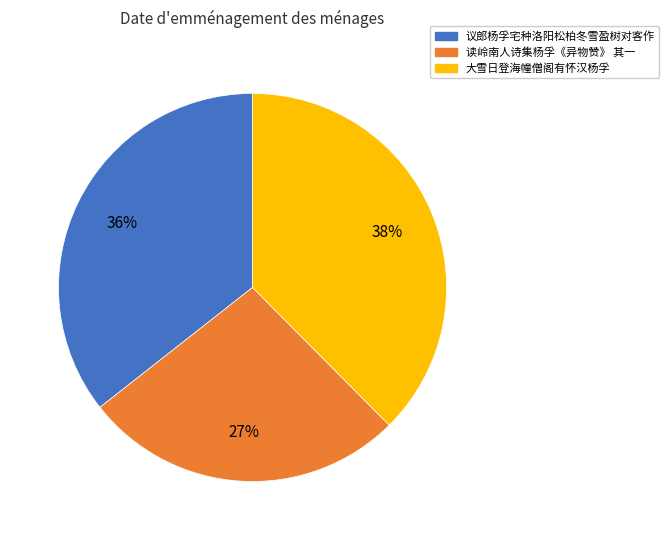

How many segments does this pie chart have?

3